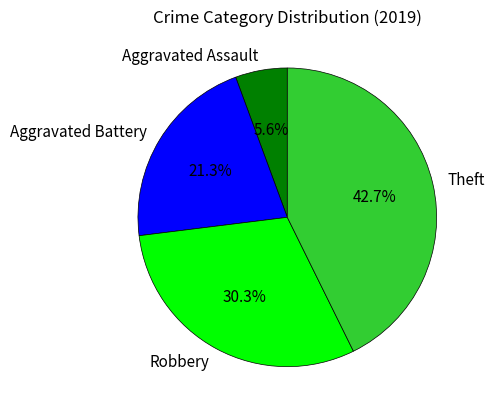

Count the number of slices in the pie.

4